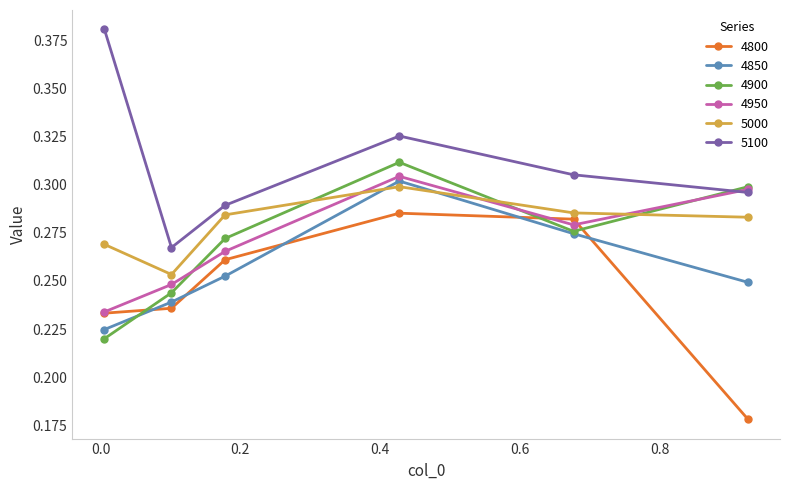

How many interior local peaks does the 4950 series have?

1